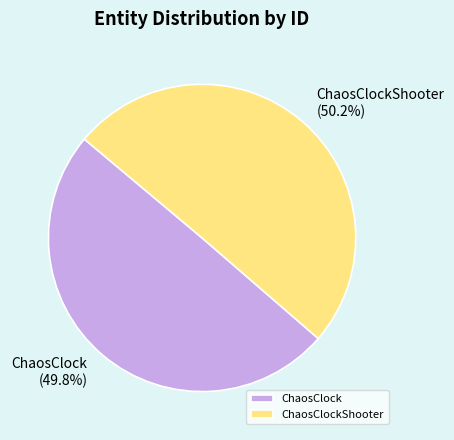

Is it true that ChaosClockShooter is 50% of the pie?

True